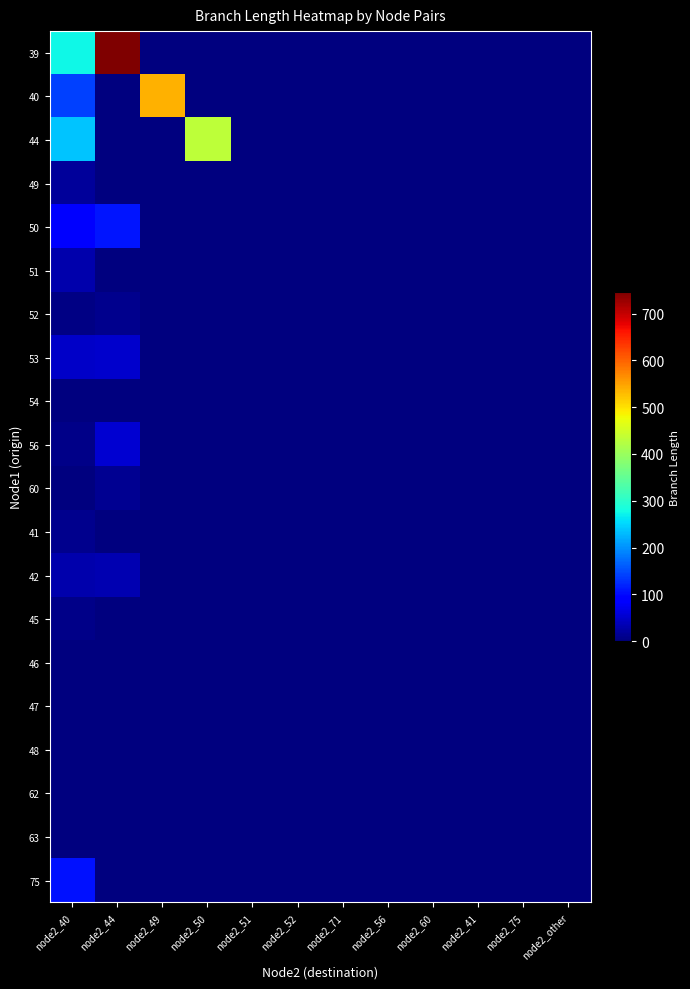

Reading left to right, what are all the values shown in this chart?

39: node2_40=274.1	node2_44=745.7	node2_49=0.0	node2_50=0.0	node2_51=0.0	node2_52=0.0	node2_71=0.0	node2_56=0.0	node2_60=0.0	node2_41=0.0	node2_75=0.0	node2_other=0.0
40: node2_40=140.6	node2_44=0.0	node2_49=536.8	node2_50=0.0	node2_51=0.0	node2_52=0.0	node2_71=0.0	node2_56=0.0	node2_60=0.0	node2_41=0.0	node2_75=0.0	node2_other=0.0
44: node2_40=238.7	node2_44=0.0	node2_49=0.0	node2_50=433.4	node2_51=0.0	node2_52=0.0	node2_71=0.0	node2_56=0.0	node2_60=0.0	node2_41=0.0	node2_75=0.0	node2_other=0.0
49: node2_40=19.6	node2_44=0.0	node2_49=0.0	node2_50=0.0	node2_51=0.0	node2_52=0.0	node2_71=0.0	node2_56=0.0	node2_60=0.0	node2_41=0.0	node2_75=0.0	node2_other=0.0
50: node2_40=88.7	node2_44=108.0	node2_49=0.0	node2_50=0.0	node2_51=0.0	node2_52=0.0	node2_71=0.0	node2_56=0.0	node2_60=0.0	node2_41=0.0	node2_75=0.0	node2_other=0.0
51: node2_40=31.9	node2_44=0.0	node2_49=0.0	node2_50=0.0	node2_51=0.0	node2_52=0.0	node2_71=0.0	node2_56=0.0	node2_60=0.0	node2_41=0.0	node2_75=0.0	node2_other=0.0
52: node2_40=5.6	node2_44=9.3	node2_49=0.0	node2_50=0.0	node2_51=0.0	node2_52=0.0	node2_71=0.0	node2_56=0.0	node2_60=0.0	node2_41=0.0	node2_75=0.0	node2_other=0.0
53: node2_40=47.5	node2_44=50.2	node2_49=0.0	node2_50=0.0	node2_51=0.0	node2_52=0.0	node2_71=0.0	node2_56=0.0	node2_60=0.0	node2_41=0.0	node2_75=0.0	node2_other=0.0
54: node2_40=1.2	node2_44=0.0	node2_49=0.0	node2_50=0.0	node2_51=0.0	node2_52=0.0	node2_71=0.0	node2_56=0.0	node2_60=0.0	node2_41=0.0	node2_75=0.0	node2_other=0.0
56: node2_40=6.9	node2_44=53.8	node2_49=0.0	node2_50=0.0	node2_51=0.0	node2_52=0.0	node2_71=0.0	node2_56=0.0	node2_60=0.0	node2_41=0.0	node2_75=0.0	node2_other=0.0
60: node2_40=1.3	node2_44=14.0	node2_49=0.0	node2_50=0.0	node2_51=0.0	node2_52=0.0	node2_71=0.0	node2_56=0.0	node2_60=0.0	node2_41=0.0	node2_75=0.0	node2_other=0.0
41: node2_40=9.7	node2_44=0.0	node2_49=0.0	node2_50=0.0	node2_51=0.0	node2_52=0.0	node2_71=0.0	node2_56=0.0	node2_60=0.0	node2_41=0.0	node2_75=0.0	node2_other=0.0
42: node2_40=29.4	node2_44=32.1	node2_49=0.0	node2_50=0.0	node2_51=0.0	node2_52=0.0	node2_71=0.0	node2_56=0.0	node2_60=0.0	node2_41=0.0	node2_75=0.0	node2_other=0.0
45: node2_40=7.0	node2_44=0.0	node2_49=0.0	node2_50=0.0	node2_51=0.0	node2_52=0.0	node2_71=0.0	node2_56=0.0	node2_60=0.0	node2_41=0.0	node2_75=0.0	node2_other=0.0
46: node2_40=0.7	node2_44=1.5	node2_49=0.0	node2_50=0.0	node2_51=0.0	node2_52=0.0	node2_71=0.0	node2_56=0.0	node2_60=0.0	node2_41=0.0	node2_75=0.0	node2_other=0.0
47: node2_40=0.8	node2_44=0.8	node2_49=0.0	node2_50=0.0	node2_51=0.0	node2_52=0.0	node2_71=0.0	node2_56=0.0	node2_60=0.0	node2_41=0.0	node2_75=0.0	node2_other=0.0
48: node2_40=0.0	node2_44=0.0	node2_49=0.0	node2_50=0.0	node2_51=0.0	node2_52=0.0	node2_71=0.0	node2_56=0.0	node2_60=0.0	node2_41=0.0	node2_75=0.0	node2_other=0.0
62: node2_40=1.1	node2_44=0.0	node2_49=0.0	node2_50=0.0	node2_51=0.0	node2_52=0.0	node2_71=0.0	node2_56=0.0	node2_60=0.0	node2_41=0.0	node2_75=0.0	node2_other=0.0
63: node2_40=1.2	node2_44=1.2	node2_49=0.0	node2_50=0.0	node2_51=0.0	node2_52=0.0	node2_71=0.0	node2_56=0.0	node2_60=0.0	node2_41=0.0	node2_75=0.0	node2_other=0.0
75: node2_40=105.9	node2_44=0.0	node2_49=0.0	node2_50=0.0	node2_51=0.0	node2_52=0.0	node2_71=0.0	node2_56=0.0	node2_60=0.0	node2_41=0.0	node2_75=0.0	node2_other=0.0